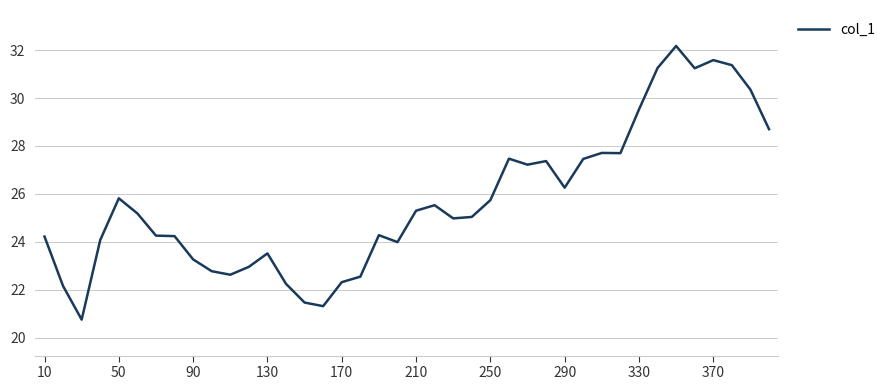

What is the difference between the maximum and minimum values?

11.4